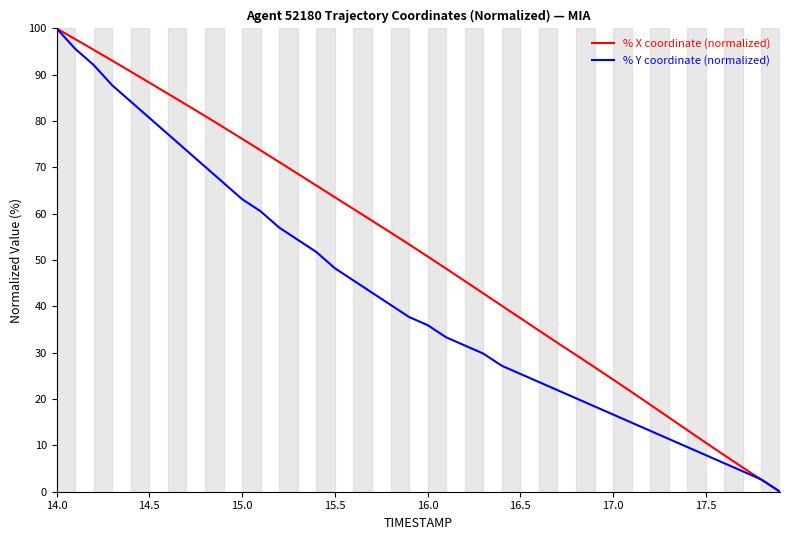

How many values in the % Y coordinate (normalized) series are below 37?

20